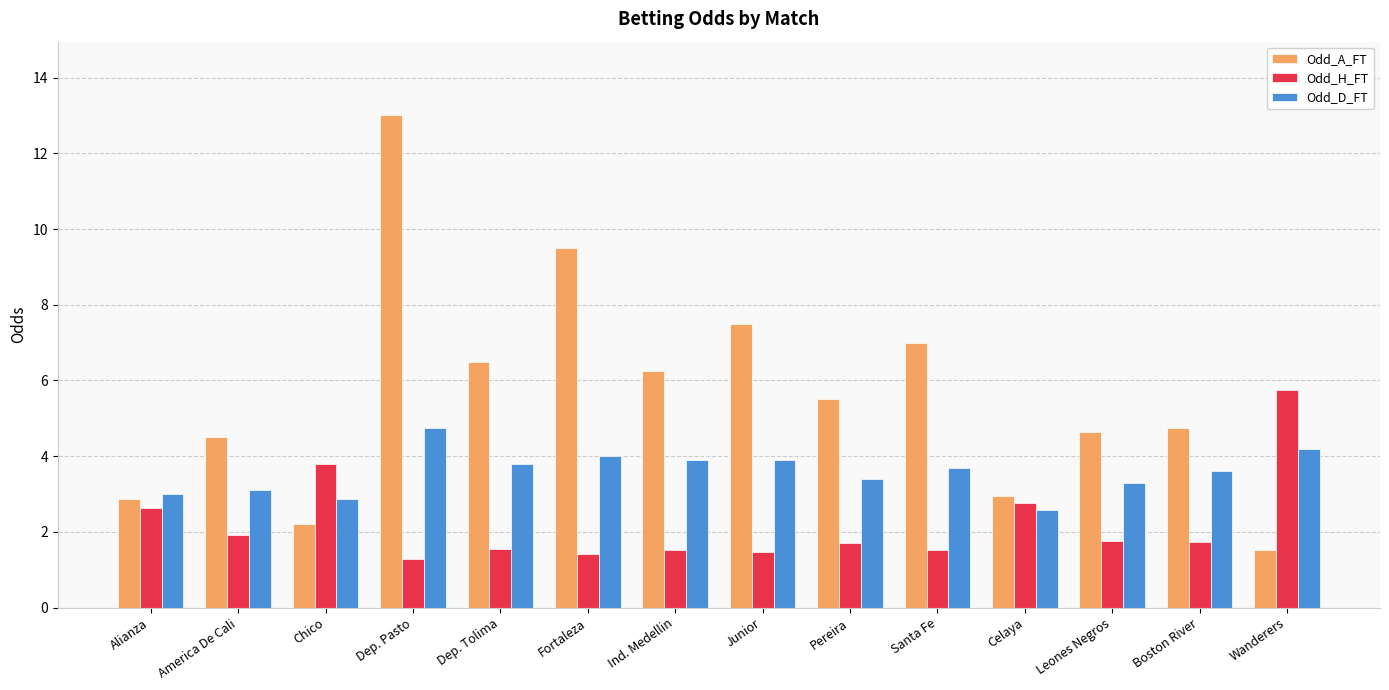

What is the sum of the Odd_D_FT values at Alianza and Santa Fe?

6.7